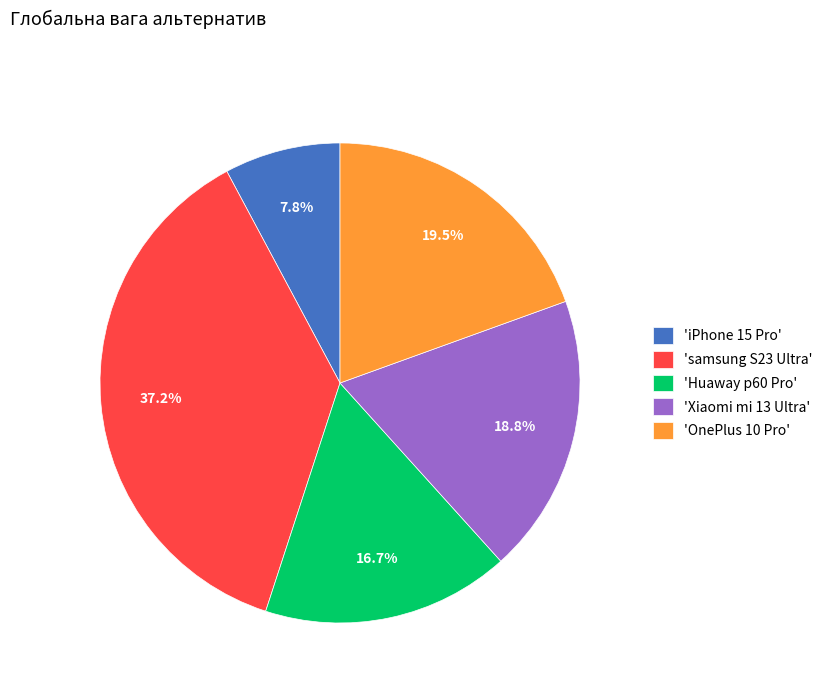

Between 'Xiaomi mi 13 Ultra' and 'iPhone 15 Pro', which is larger?

'Xiaomi mi 13 Ultra'